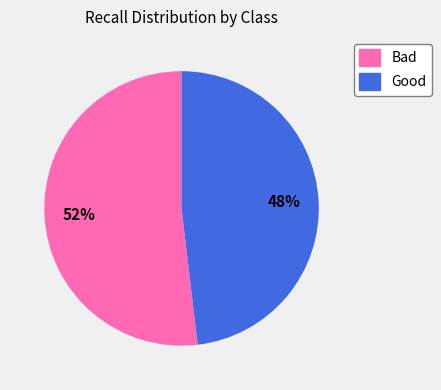

Rank the categories by value from highest to lowest.

Bad, Good